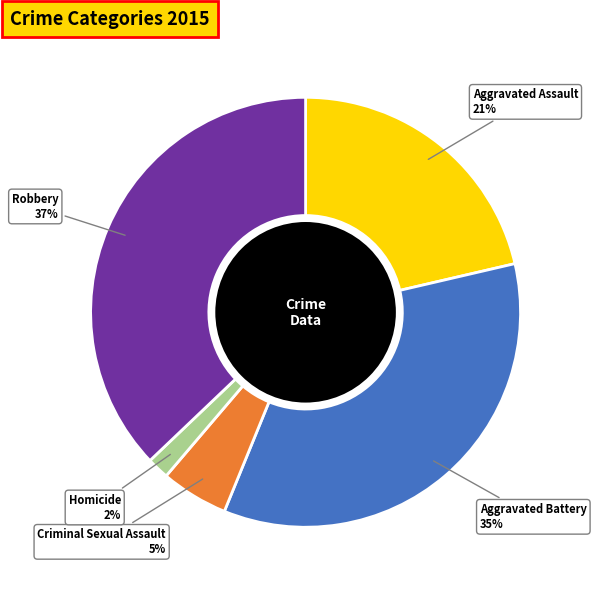

To the nearest percent, what is the difference between the largest and smallest slice percentages?

35%